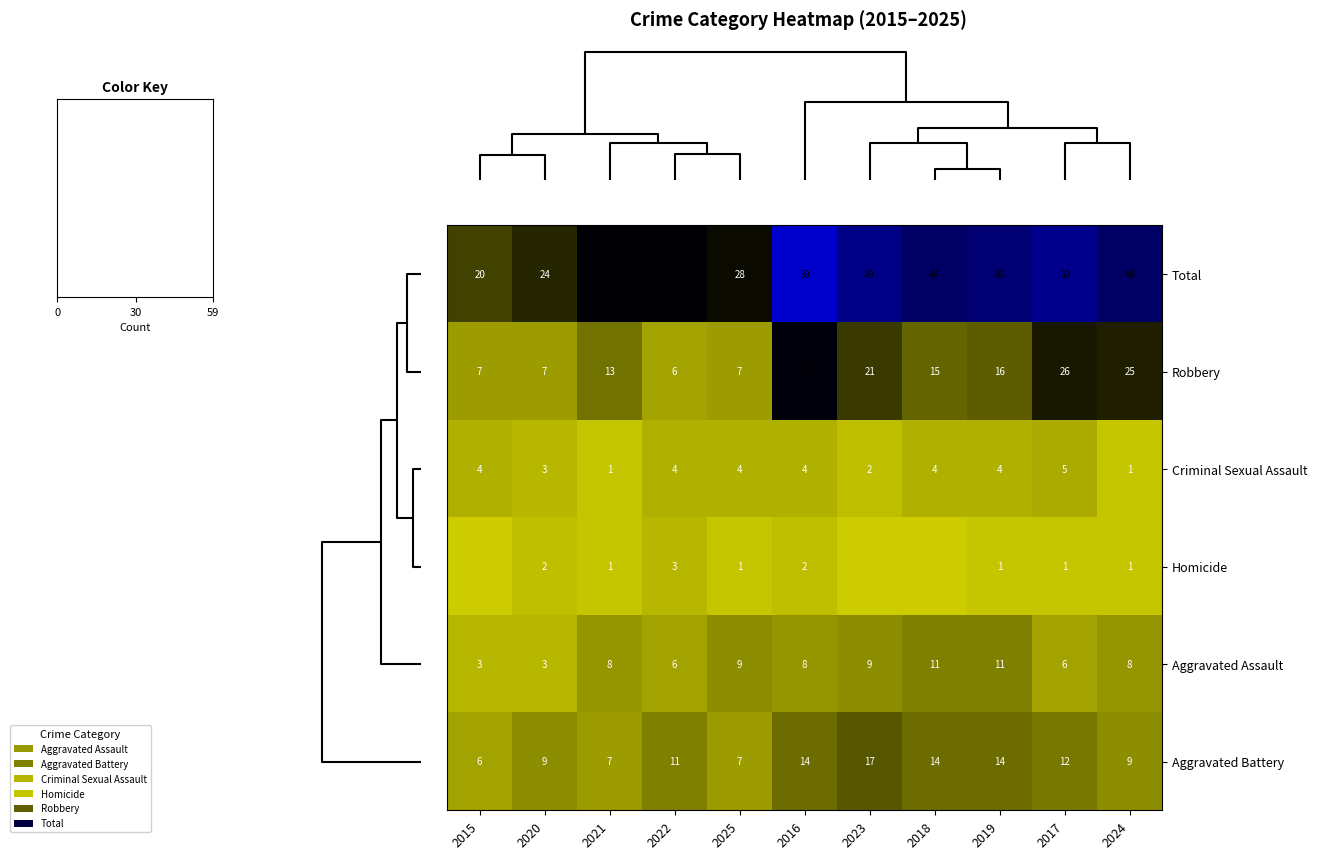

The Robbery series shows 25 at 2024. True or false?

True